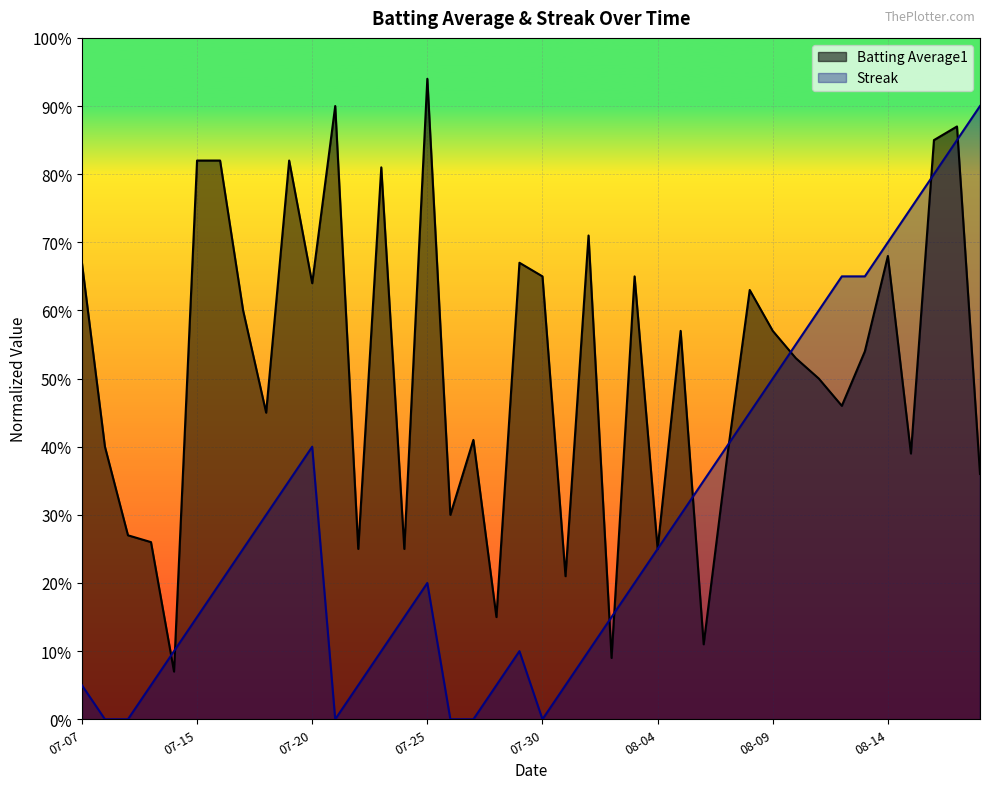

Reading left to right, what are all the values shown in this chart?

Batting Average1: 0.7	0.4	0.3	0.3	0.1	0.8	0.8	0.6	0.4	0.8	0.6	0.9	0.3	0.8	0.3	0.9	0.3	0.4	0.2	0.7	0.6	0.2	0.7	0.1	0.6	0.3	0.6	0.1	0.4	0.6	0.6	0.5	0.5	0.5	0.5	0.7	0.4	0.8	0.9	0.4
Streak: 0.1	0.0	0.0	0.1	0.1	0.1	0.2	0.2	0.3	0.3	0.4	0.0	0.1	0.1	0.1	0.2	0.0	0.0	0.1	0.1	0.0	0.1	0.1	0.1	0.2	0.2	0.3	0.3	0.4	0.5	0.5	0.6	0.6	0.7	0.7	0.7	0.8	0.8	0.8	0.9